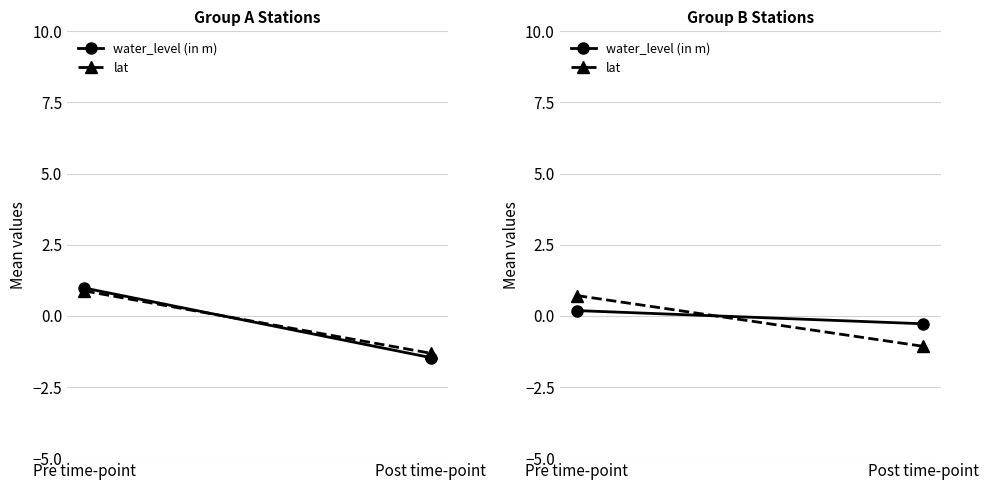

Is it true that lat equals 0.7 at Pre time-point?

True